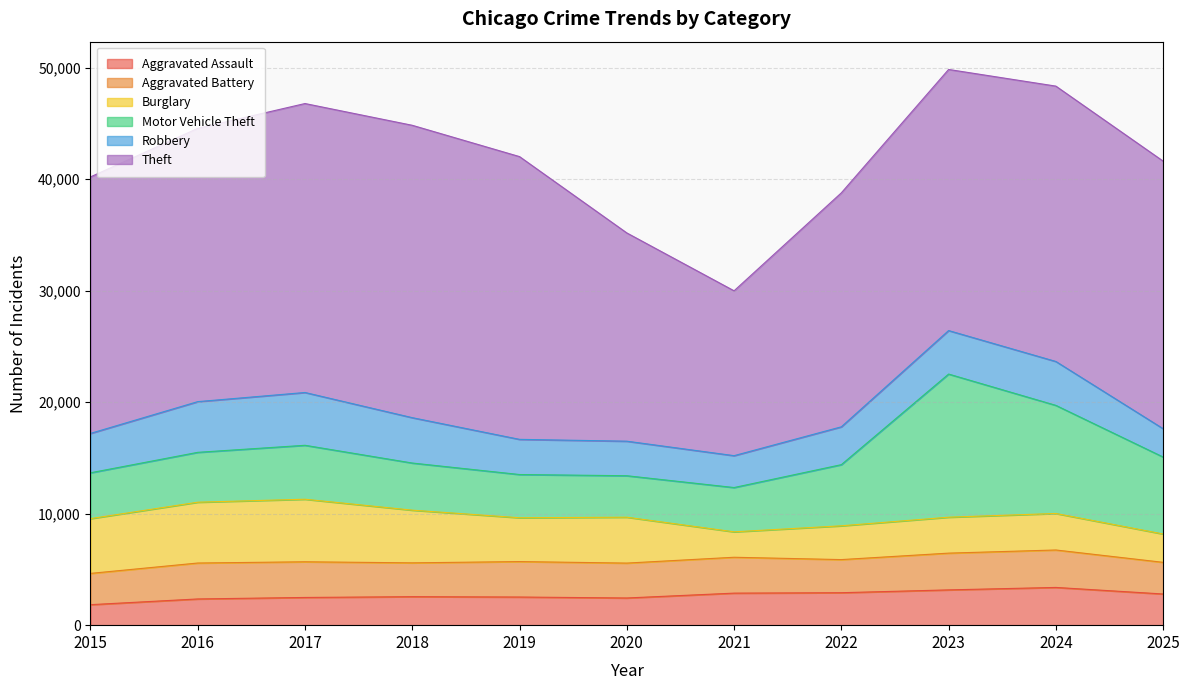

What is the total value across all series at 2023?

49838